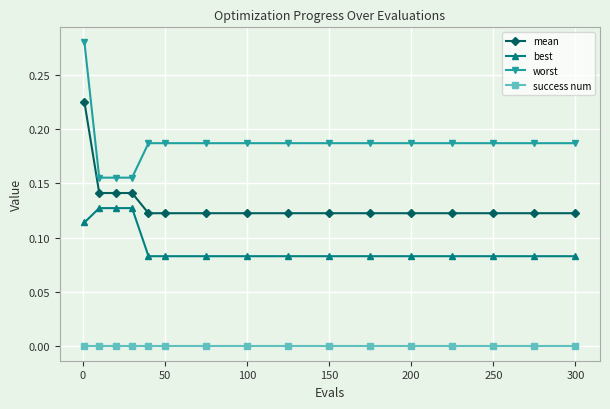

Which series has the largest range (max minus min)?

worst